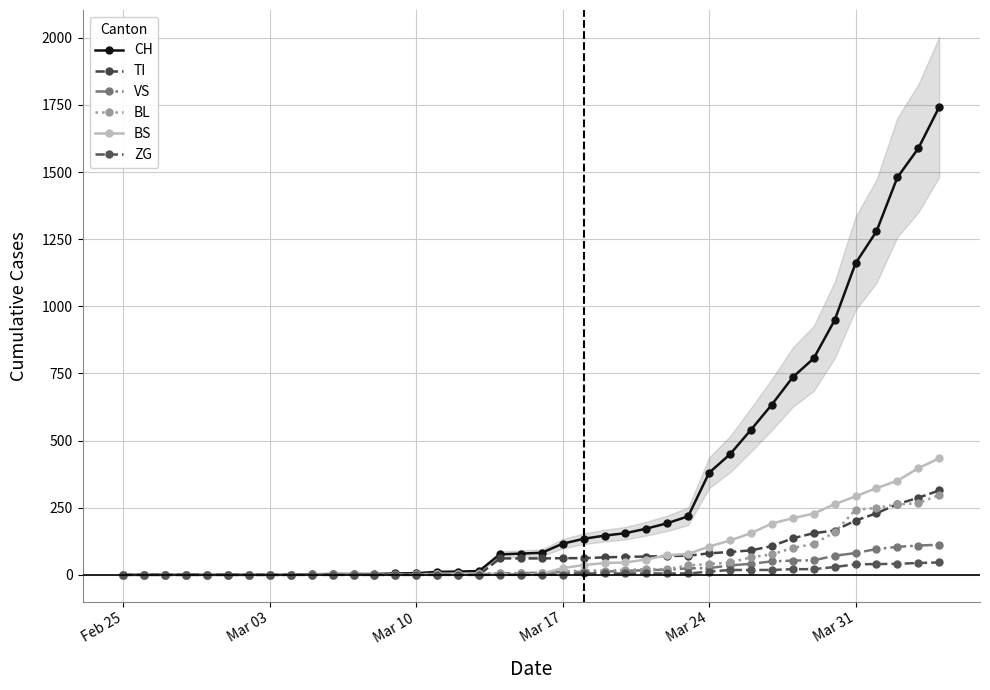

What is the difference between the TI values at Mar 03 and Mar 31?

202